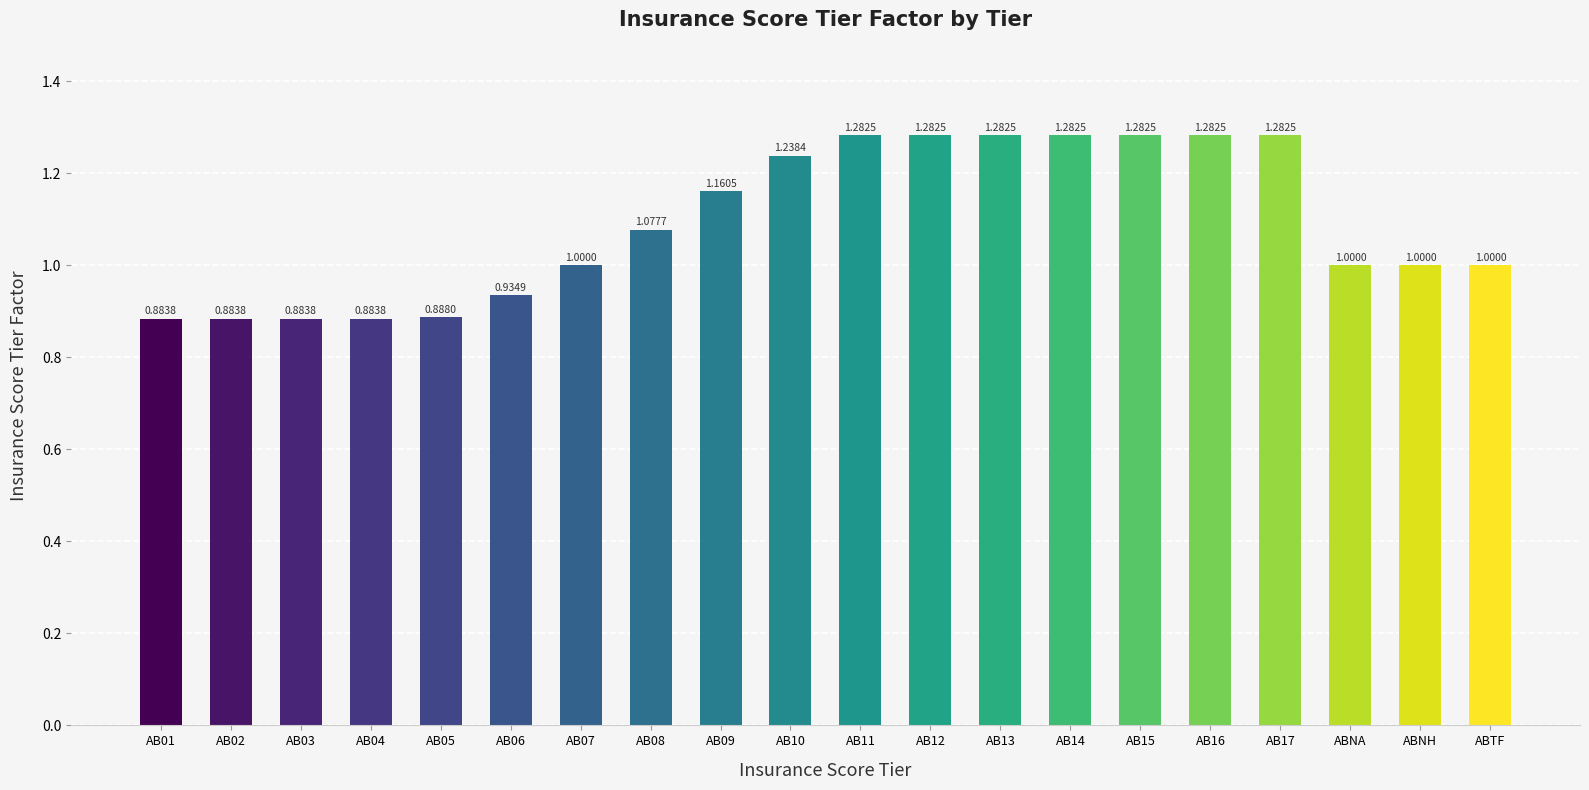

What is the label of the 1st bar from the right?

ABTF